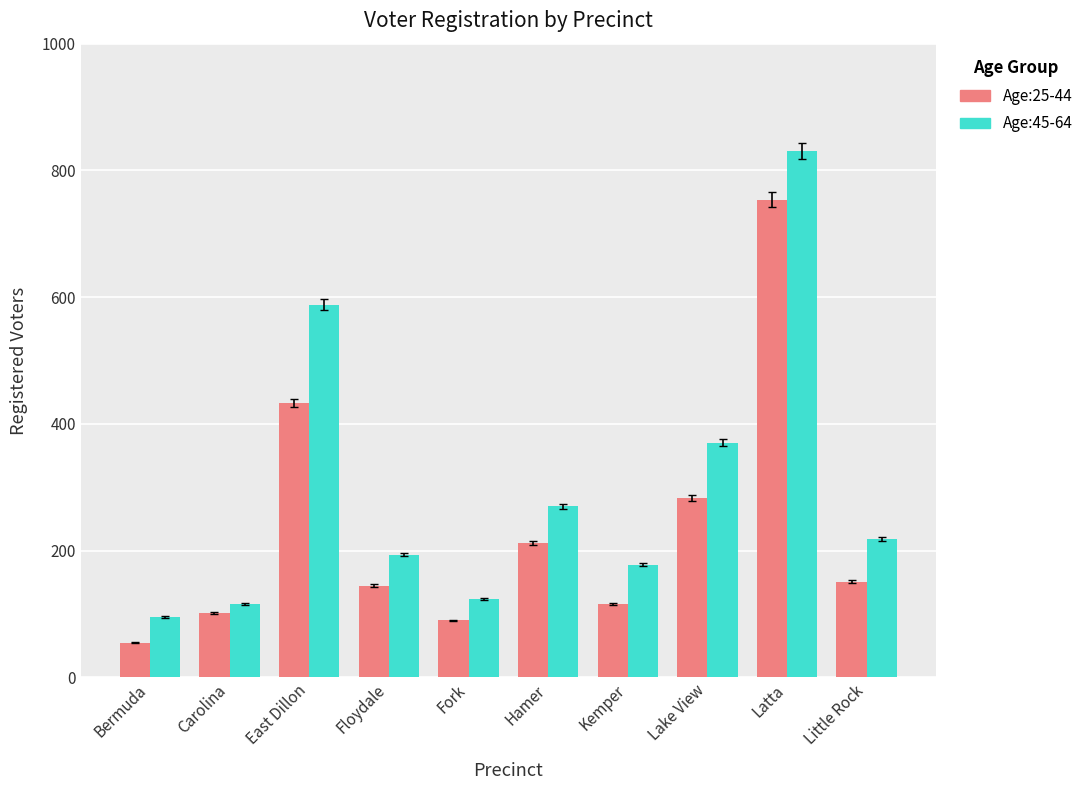

What is the difference between the maximum and second lowest values in the Age:25-44 series?

664